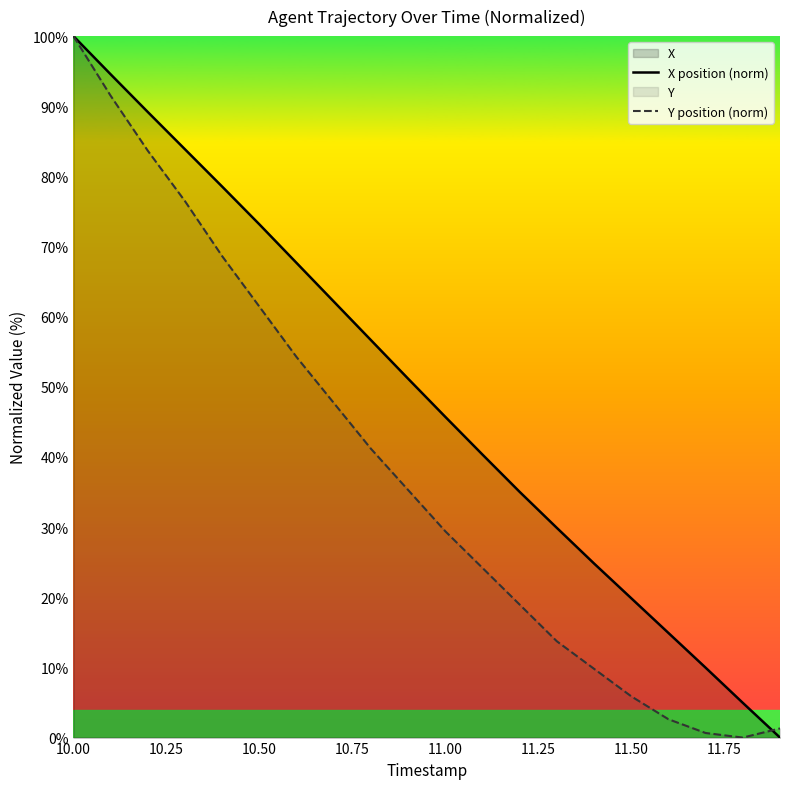

List the series in order of their overall mean, highest first.

X position (norm), Y position (norm)